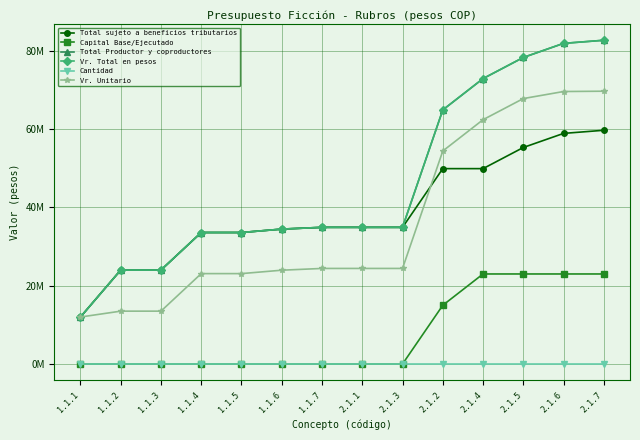

Does the chart have visible grid lines?

Yes